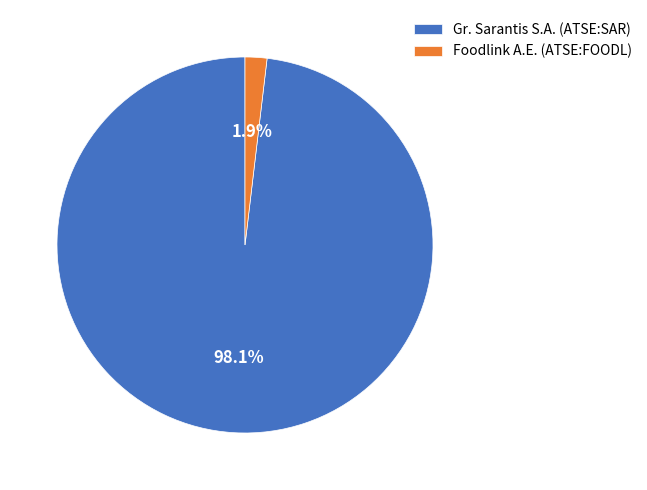

True or false: Foodlink A.E. (ATSE:FOODL) accounts for 2% of the total.

True